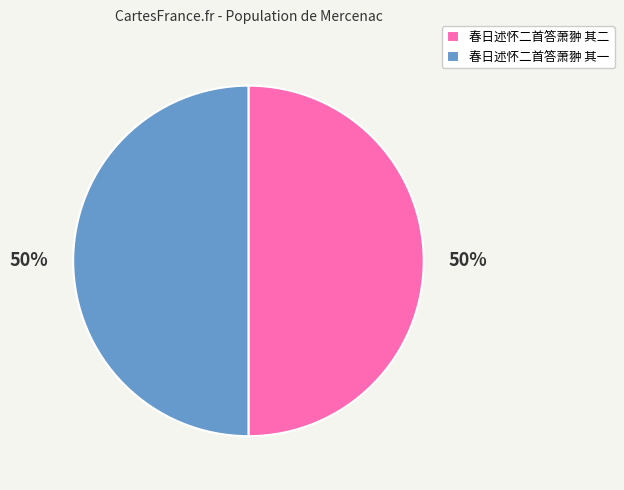

Count the number of slices in the pie.

2